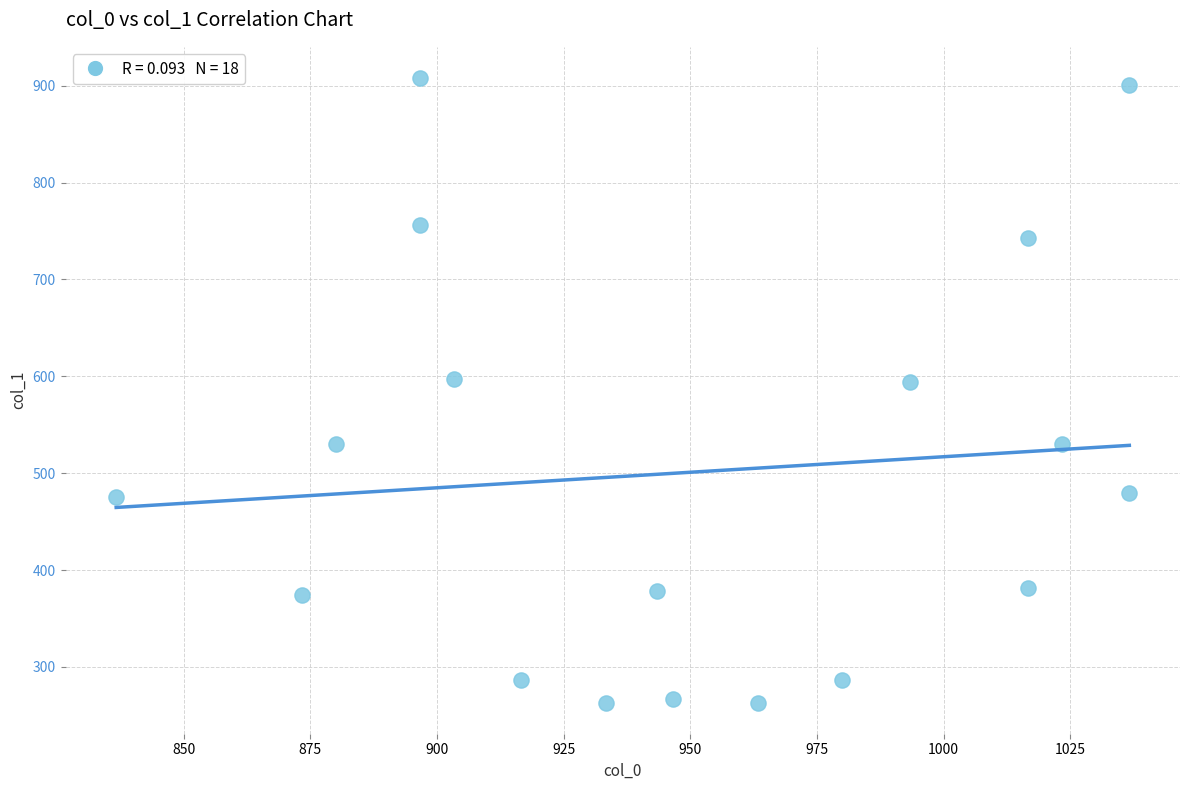

What is the range of X values (max minus min)?

200.0